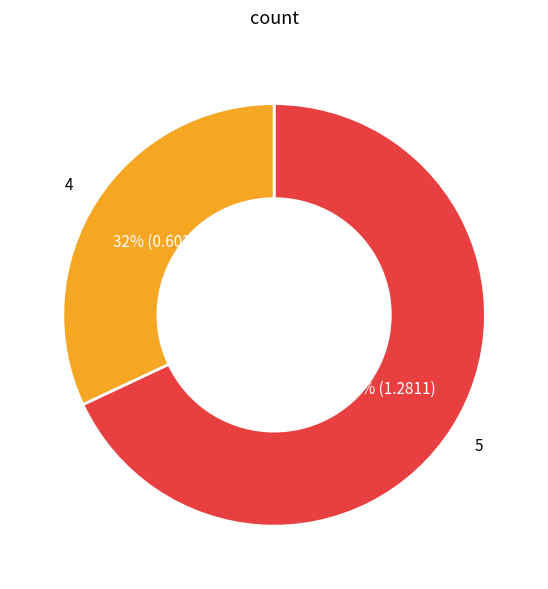

Does any single category account for the majority?

Yes